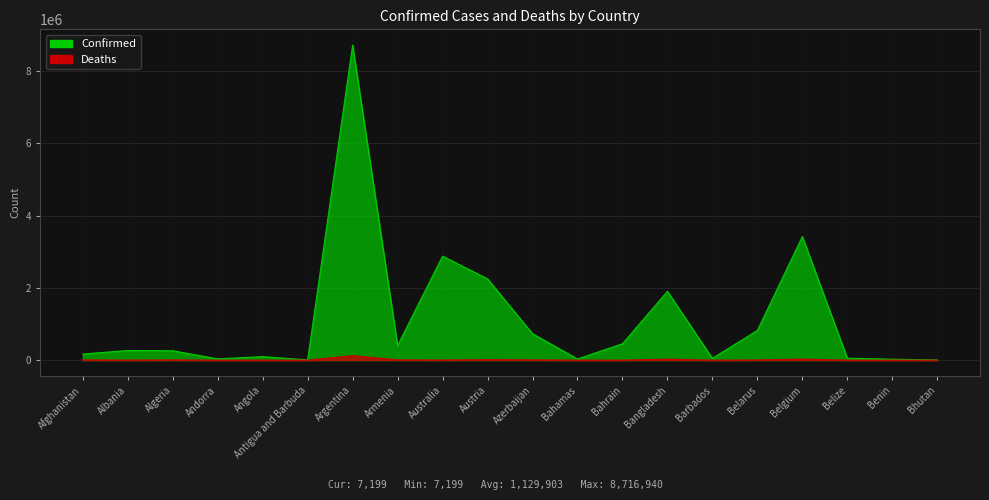

At which category does Confirmed reach its first local peak?

Albania